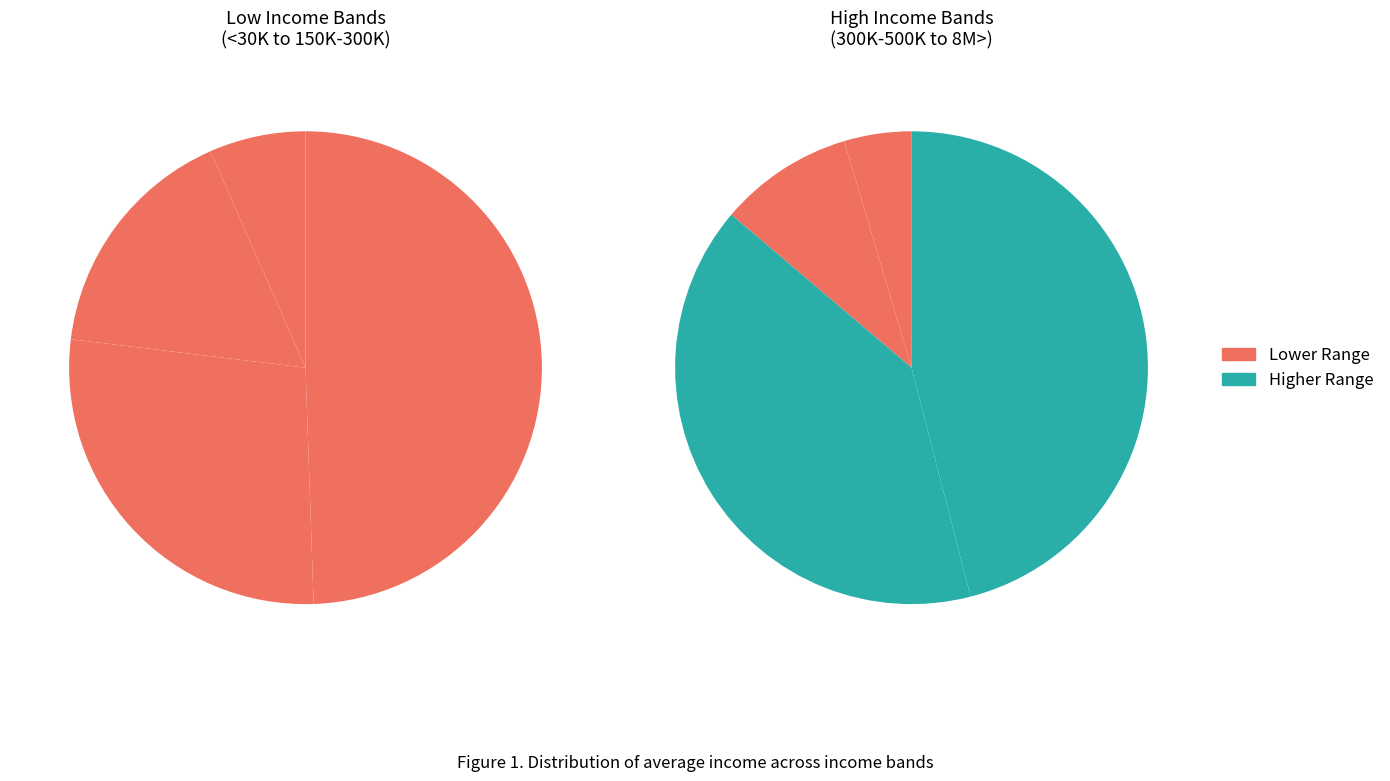

Count the number of slices in the pie.

8